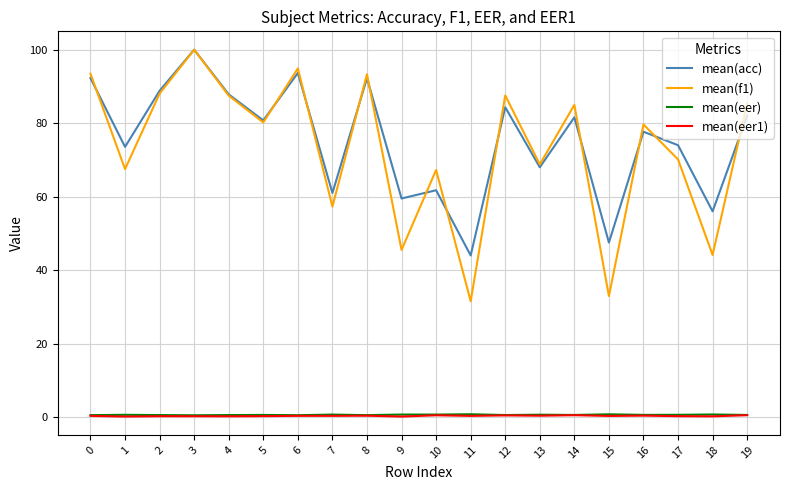

Does the chart have visible grid lines?

Yes